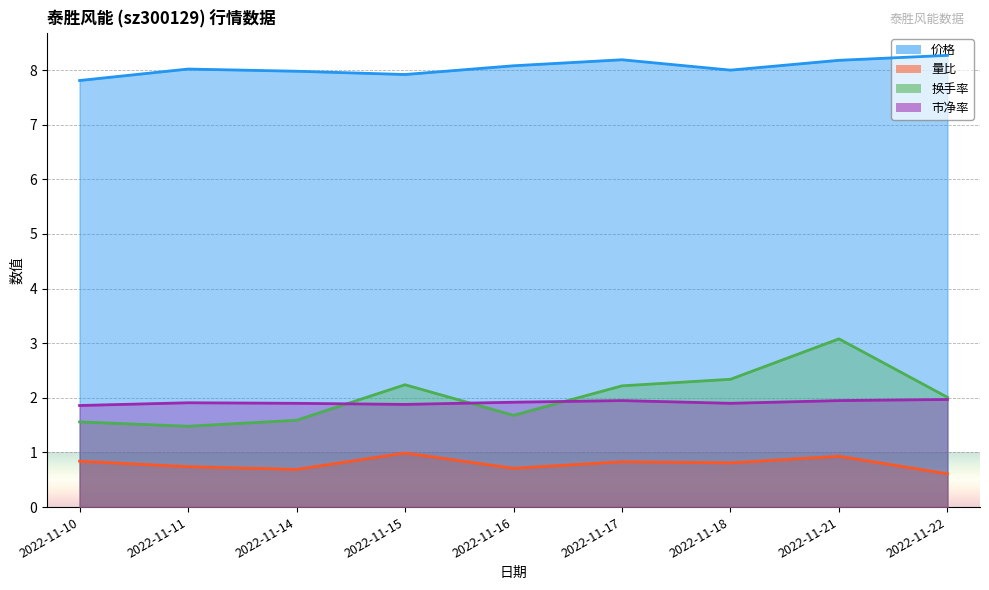

True or false: 价格 has a value of 4.7 at 2022-11-16.

False